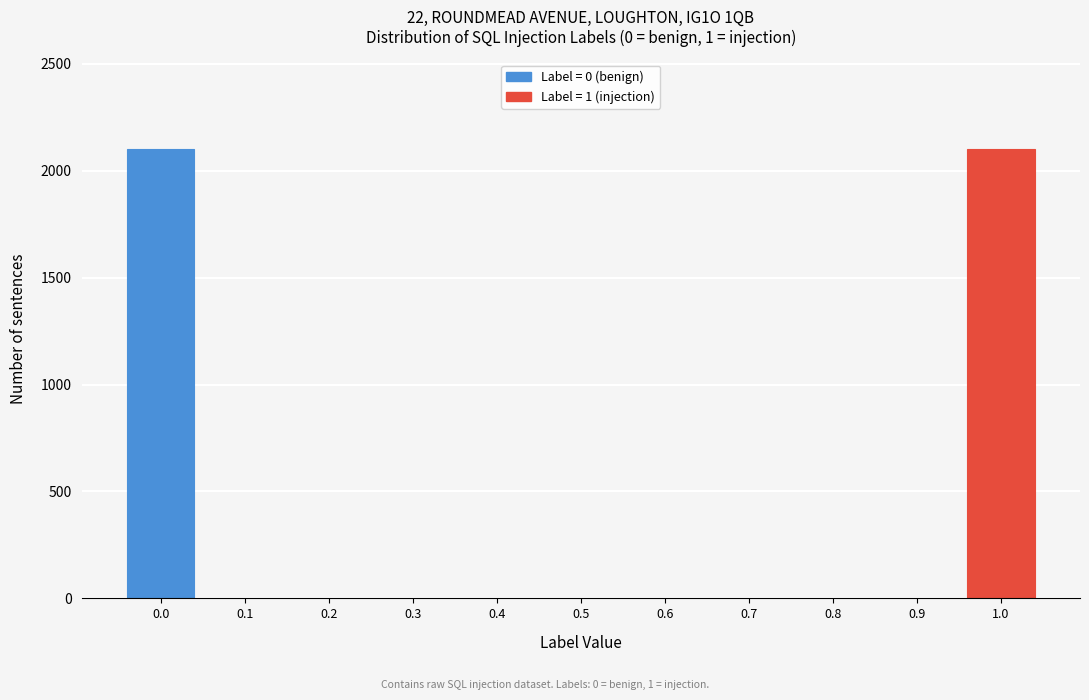

Reading left to right, transcribe all the data shown in this chart.

0.0=2100	0.1=0	0.2=0	0.3=0	0.4=0	0.5=0	0.6=0	0.7=0	0.8=0	0.9=0	1.0=2100